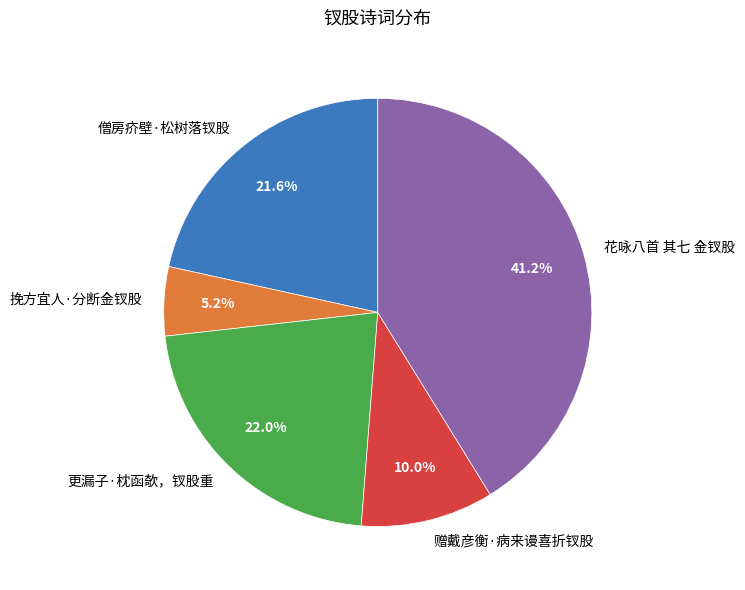

To the nearest percent, what portion does 挽方宜人·分断金钗股 represent?

5%